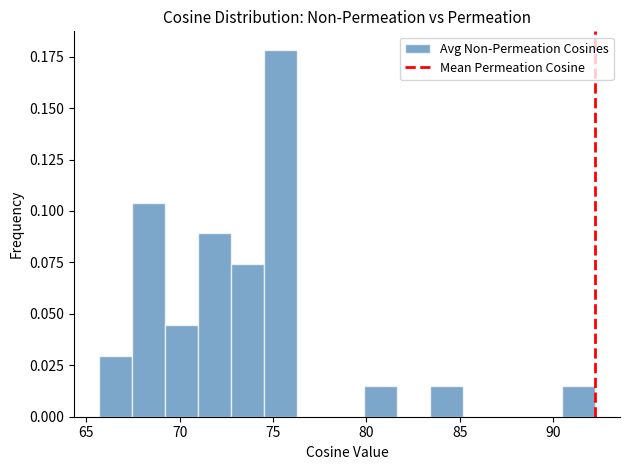

Read against the x-axis, roughly where is the centre of the tallest bar?

75.5